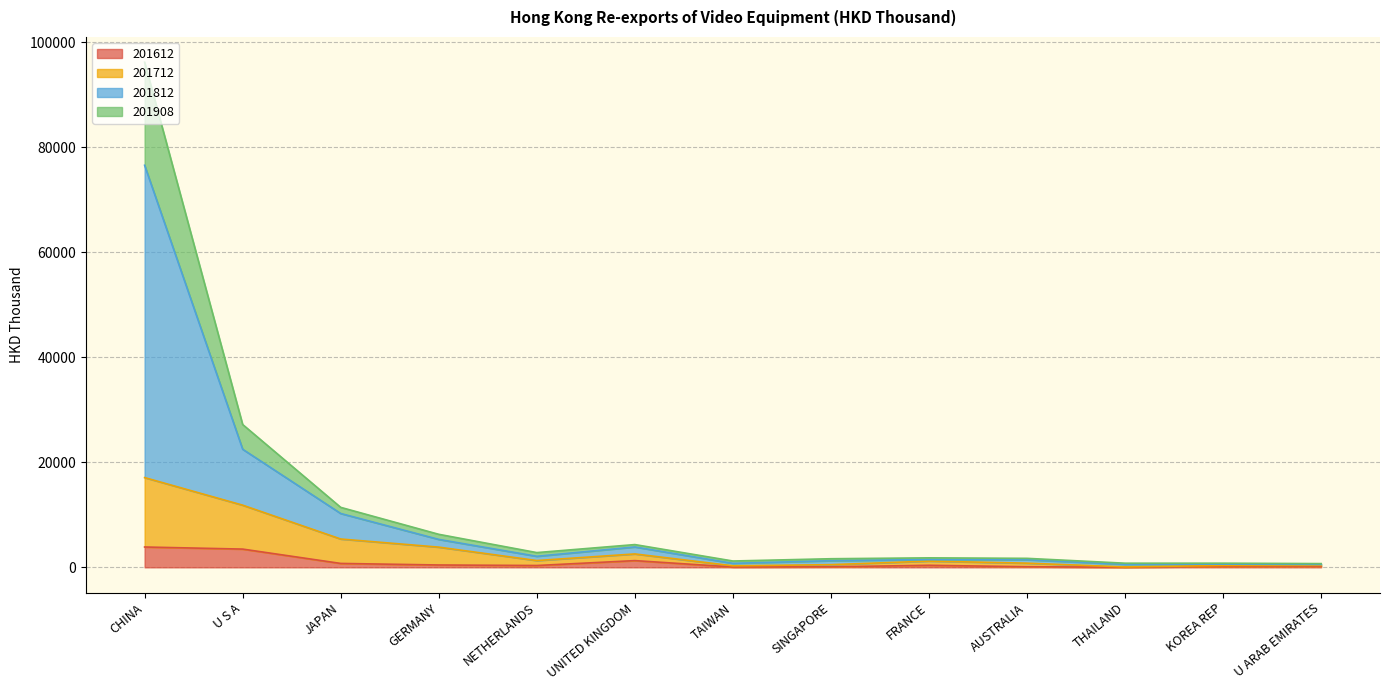

At how many categories does at least one series exceed 92981?

1